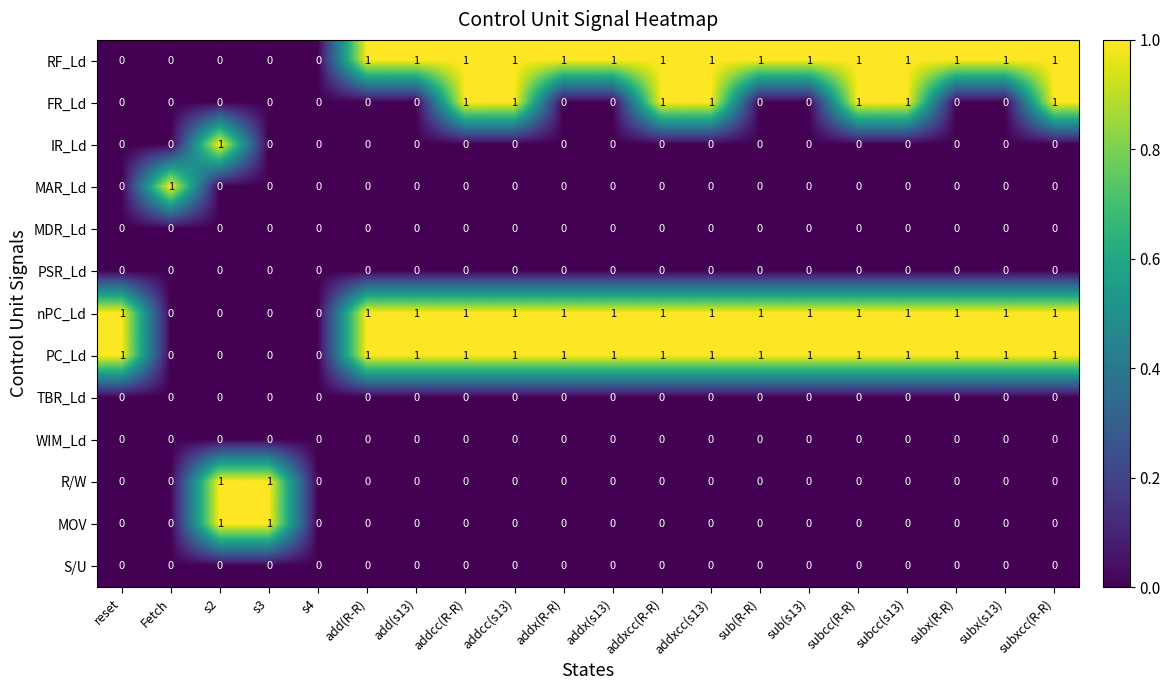

How many MOV values are between 0 and 1?

20